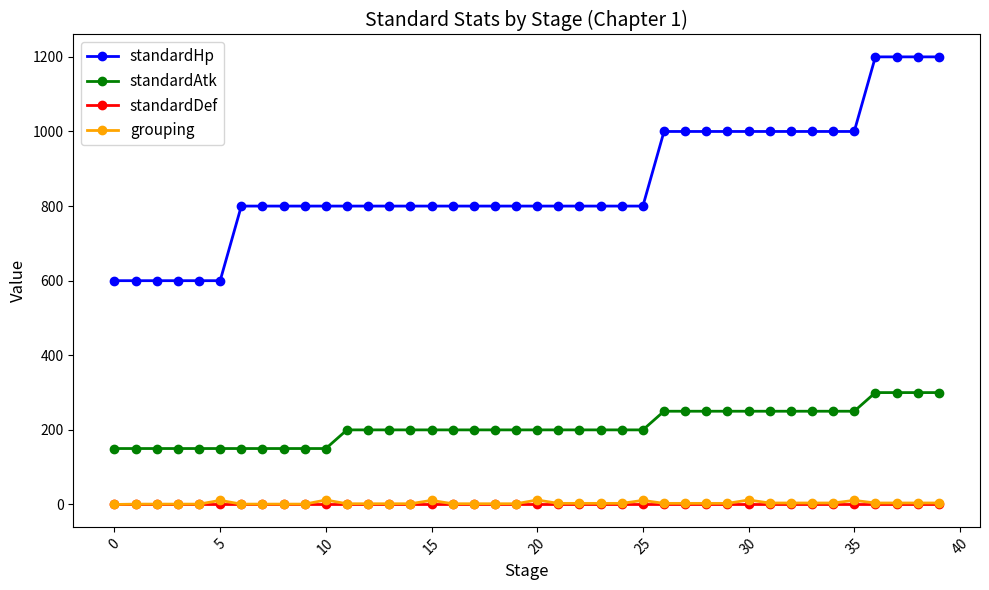

What is the maximum value shown in the chart?

1200